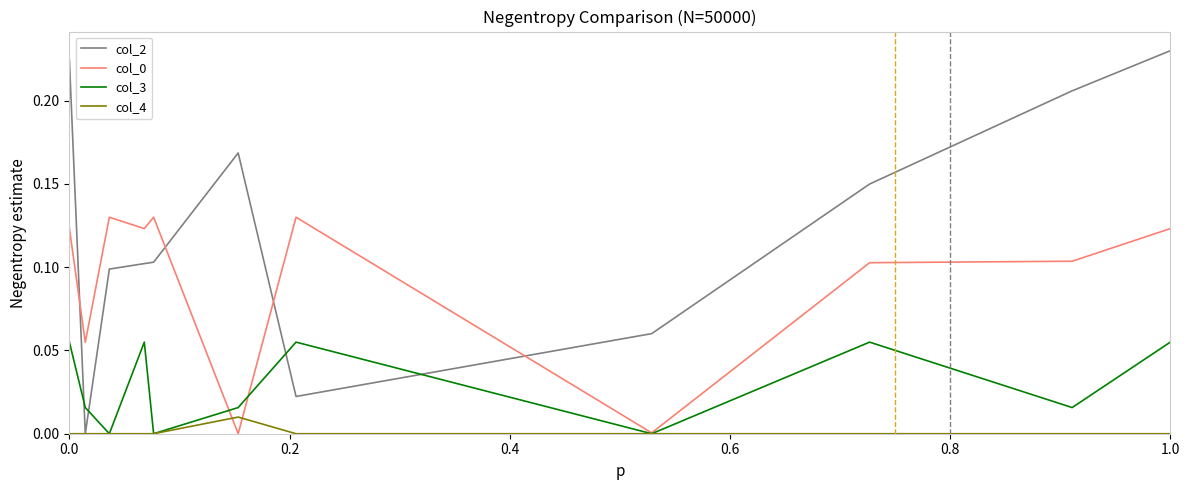

Which series has the largest range (max minus min)?

col_2